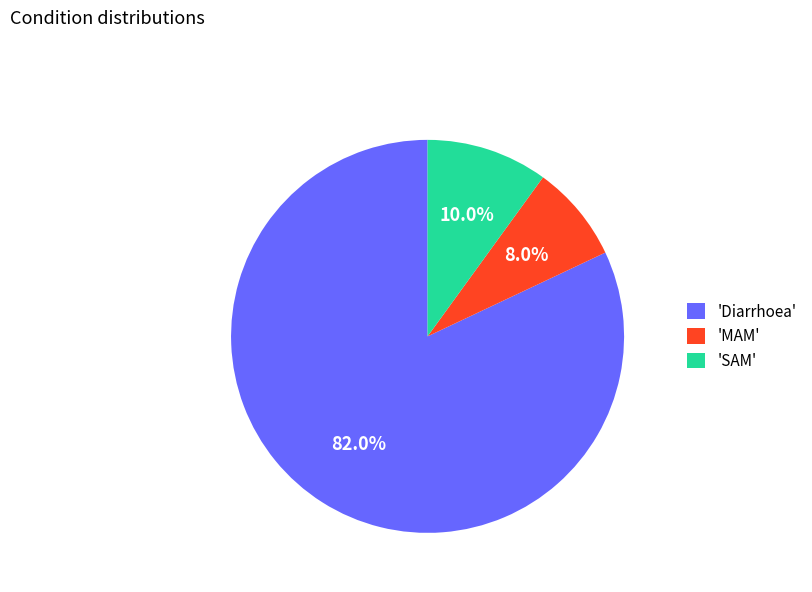

How much of the chart is everything except 'Diarrhoea'?

18.0%